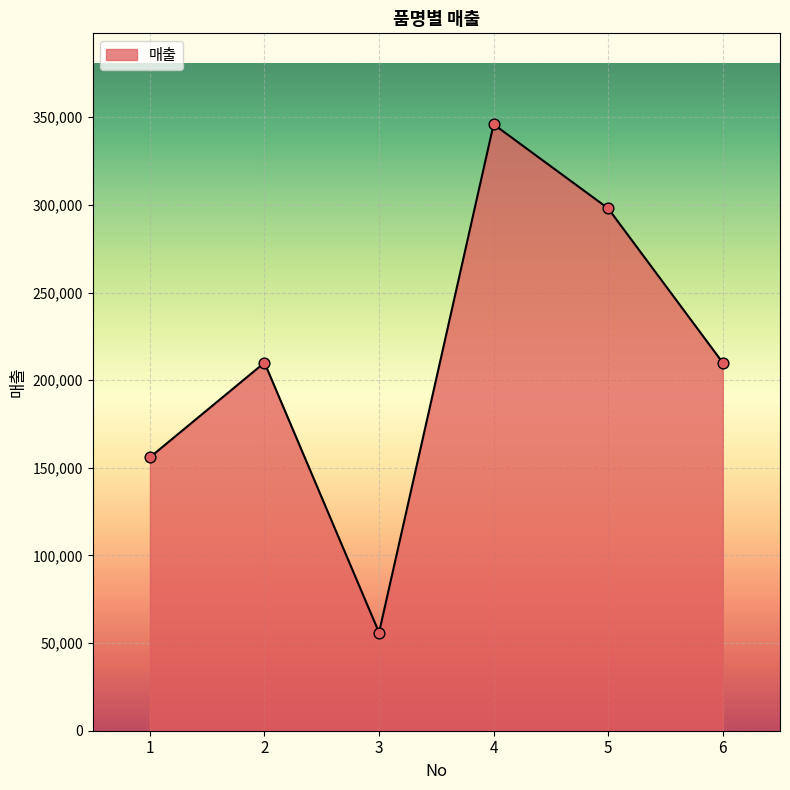

What is the change in value from 3 to 6?

+154000